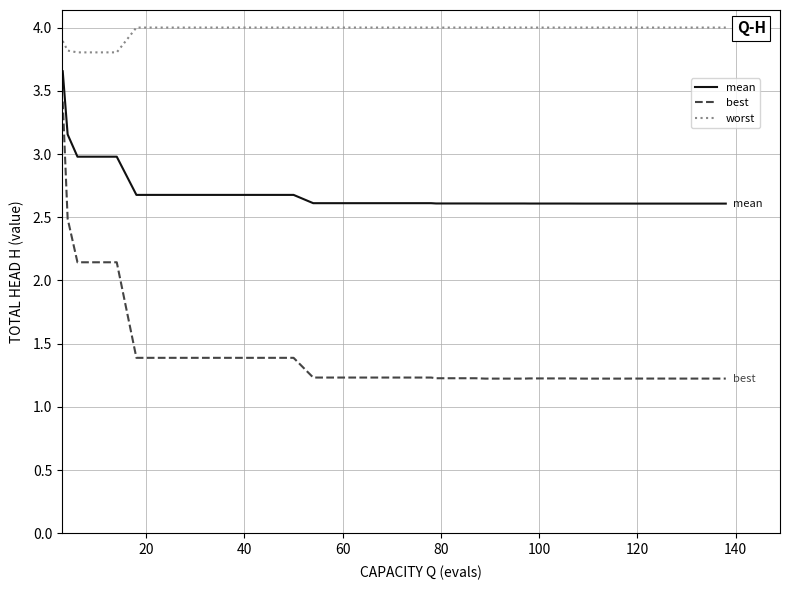

True or false: best and mean intersect in this chart.

False